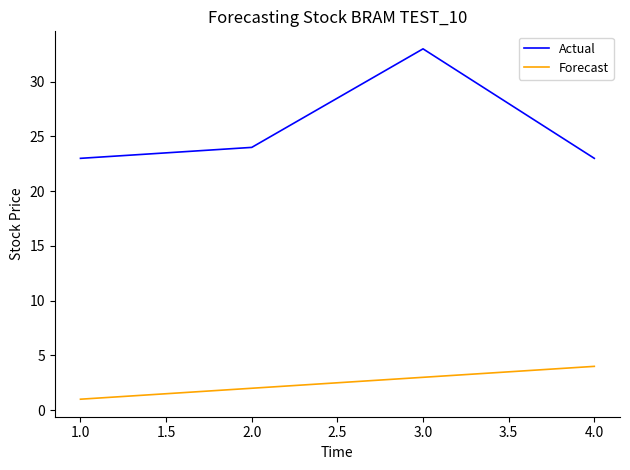

How many Forecast values are between 2 and 4?

3